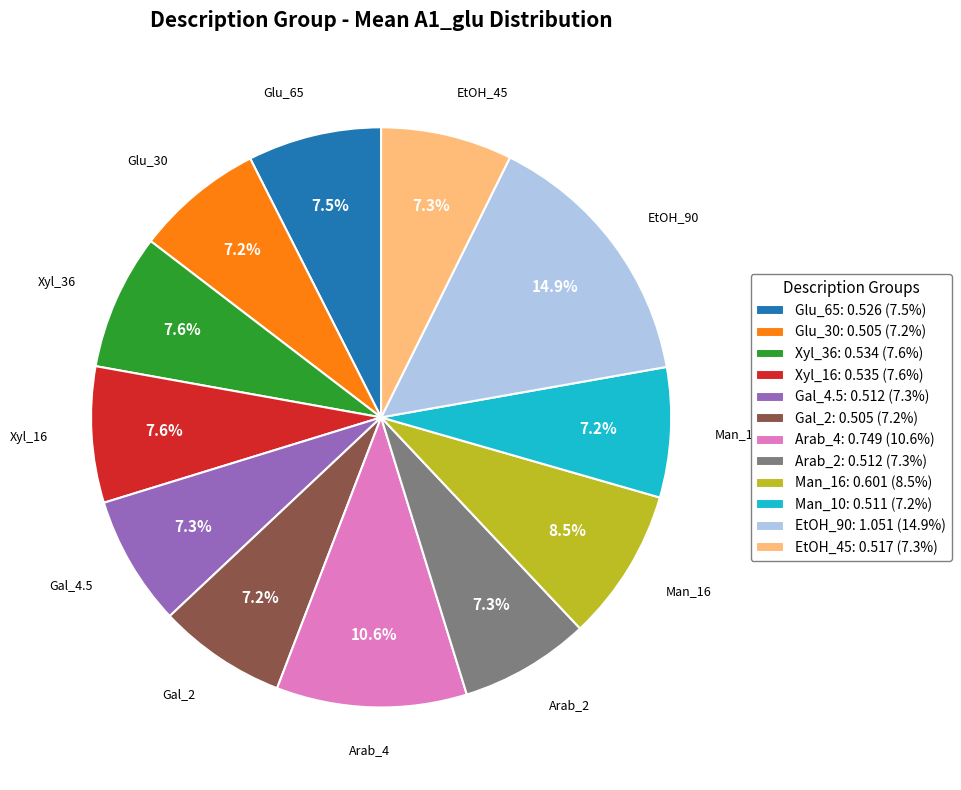

Between EtOH_90: 1.051 (14.9%) and Man_10: 0.511 (7.2%), which is larger?

EtOH_90: 1.051 (14.9%)